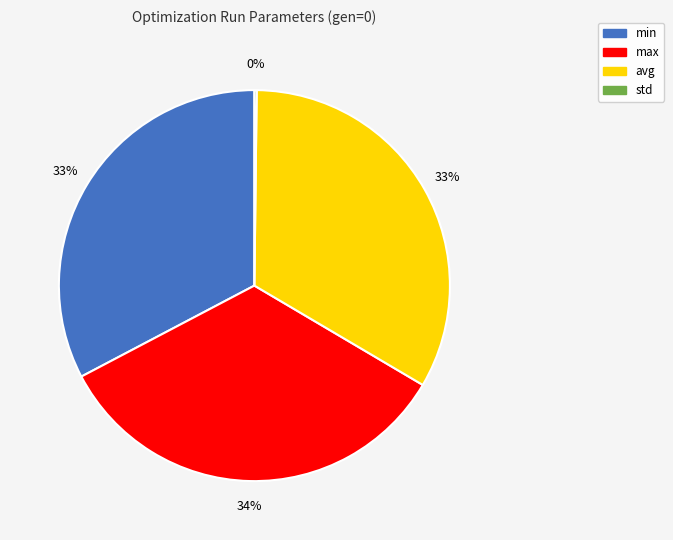

Is there a majority slice in this chart?

No